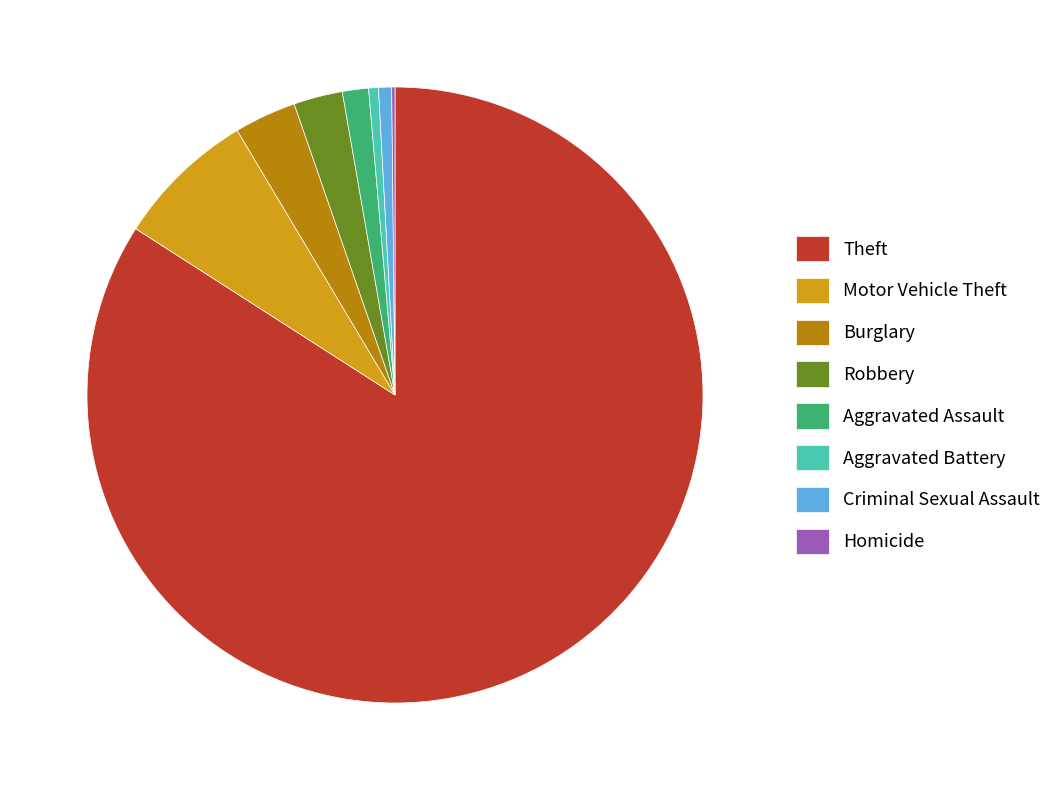

Combined, do Theft and Motor Vehicle Theft account for over 50%?

Yes